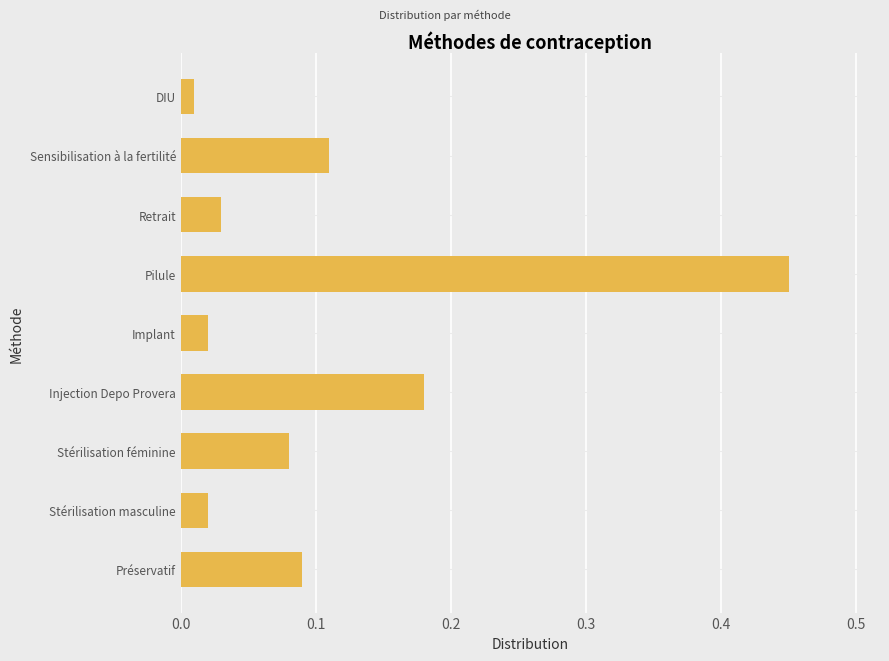

Which label corresponds to the largest value in the chart?

Pilule